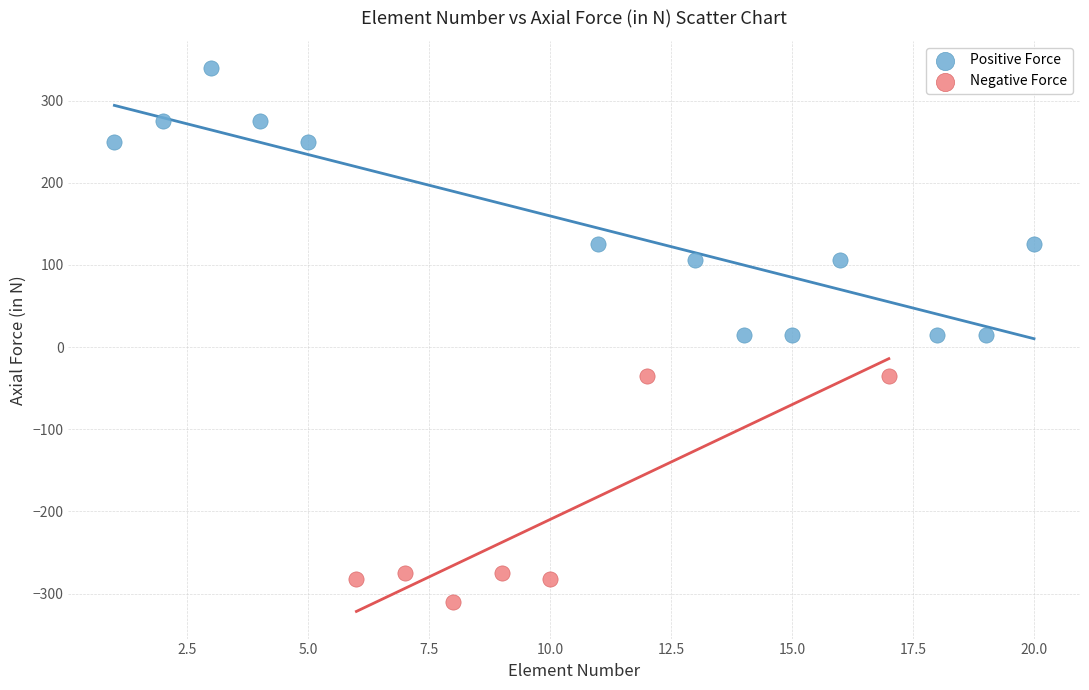

Which series has the largest Y range (max minus min)?

Positive Force